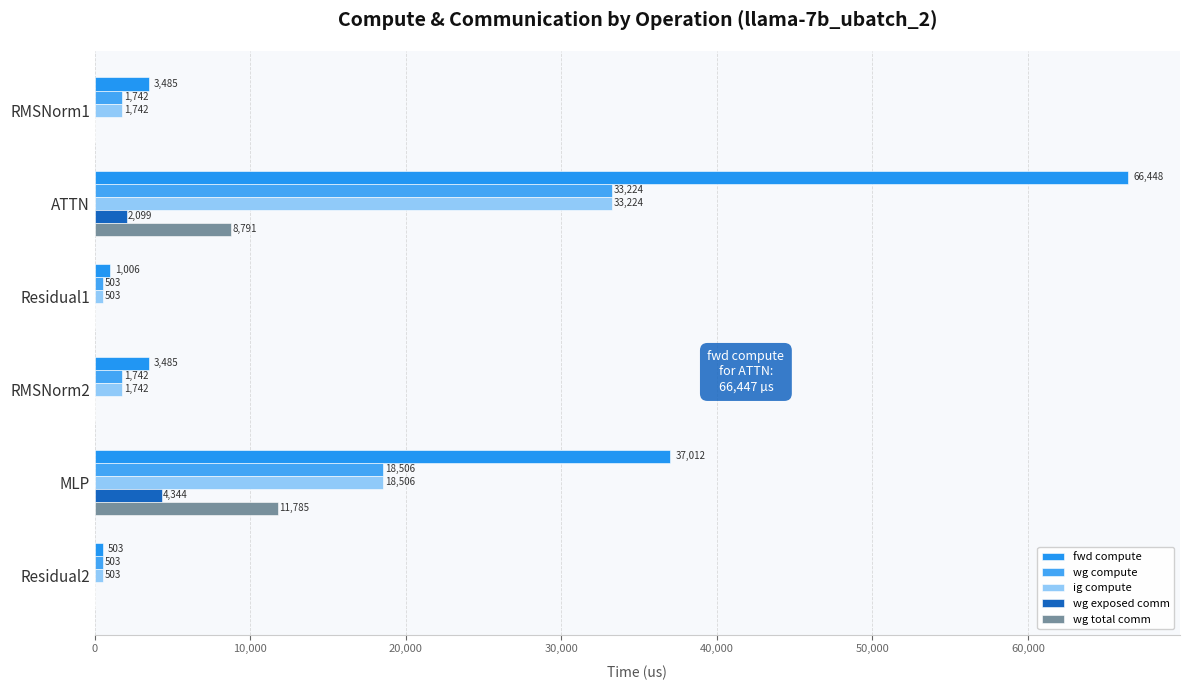

How many data points in wg total comm are above 0?

2